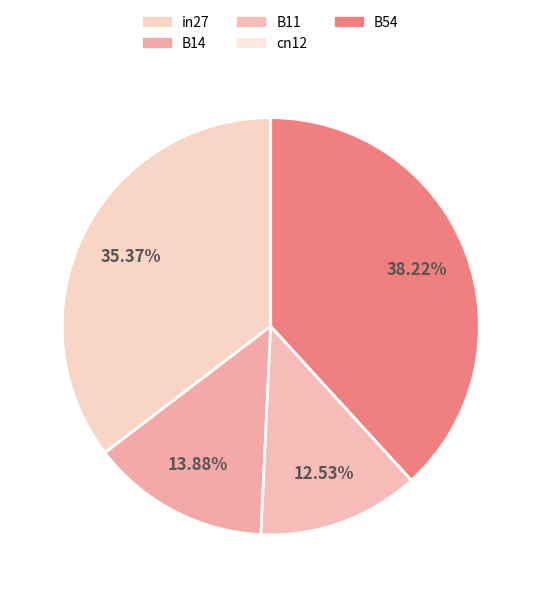

To the nearest percent, what is the difference between the B11 and B54 slice percentages?

26%